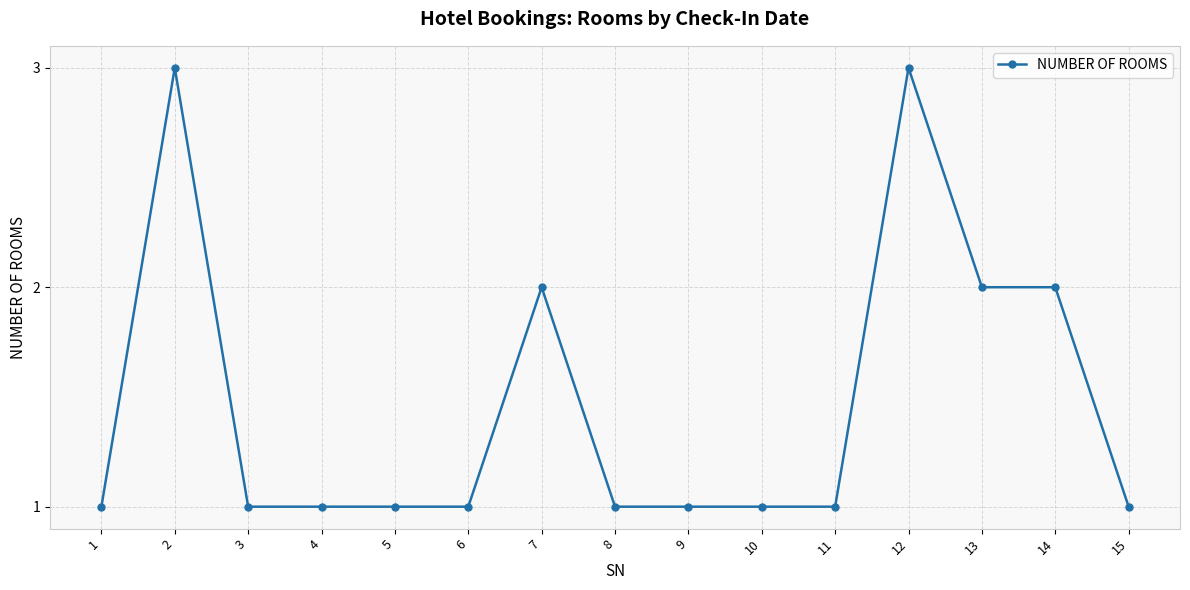

Reading left to right, what are all the values shown in this chart?

1=1	2=3	3=1	4=1	5=1	6=1	7=2	8=1	9=1	10=1	11=1	12=3	13=2	14=2	15=1